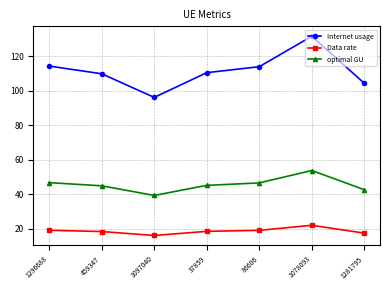

List the series in order of their peak value, highest first.

Internet usage, optimal GU, Data rate